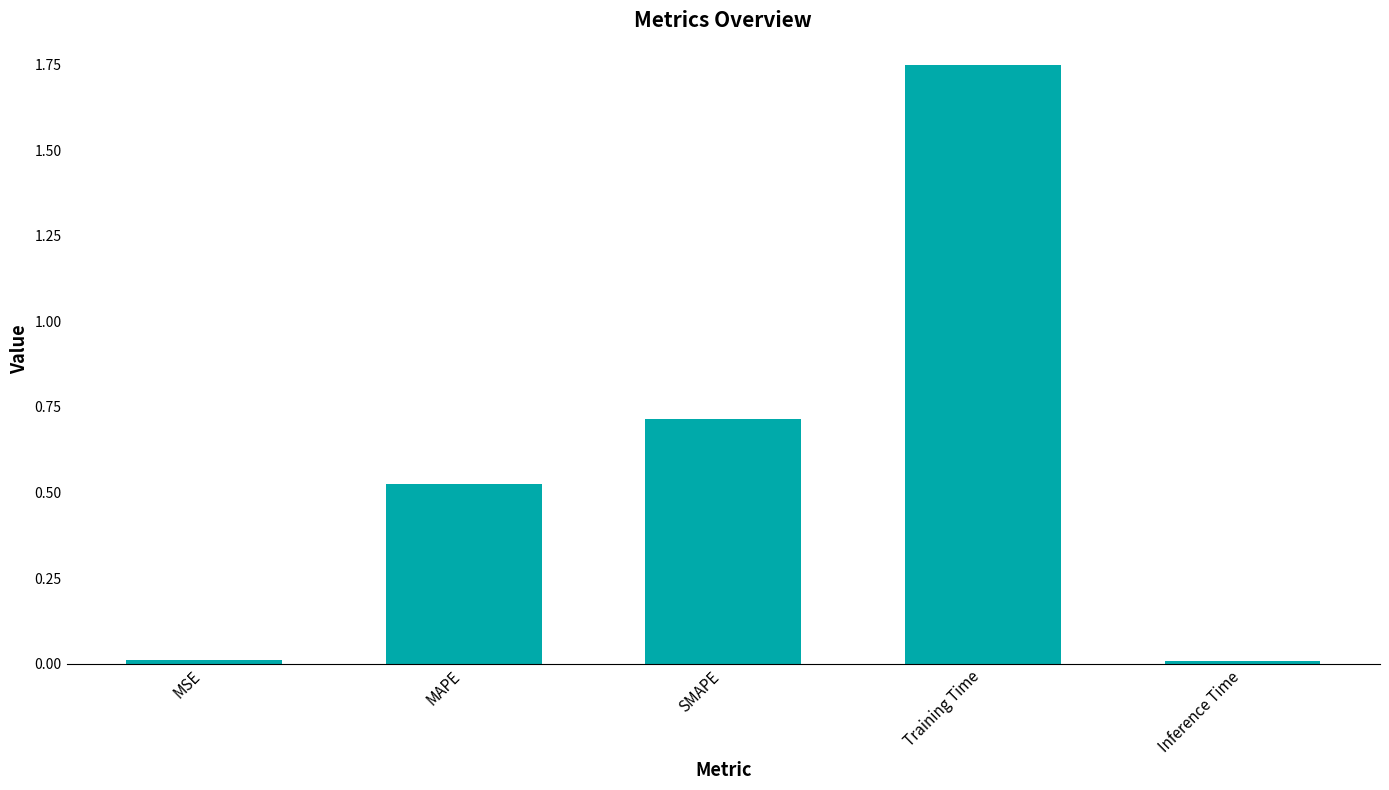

What is the label of the 1st bar from the right?

Inference Time